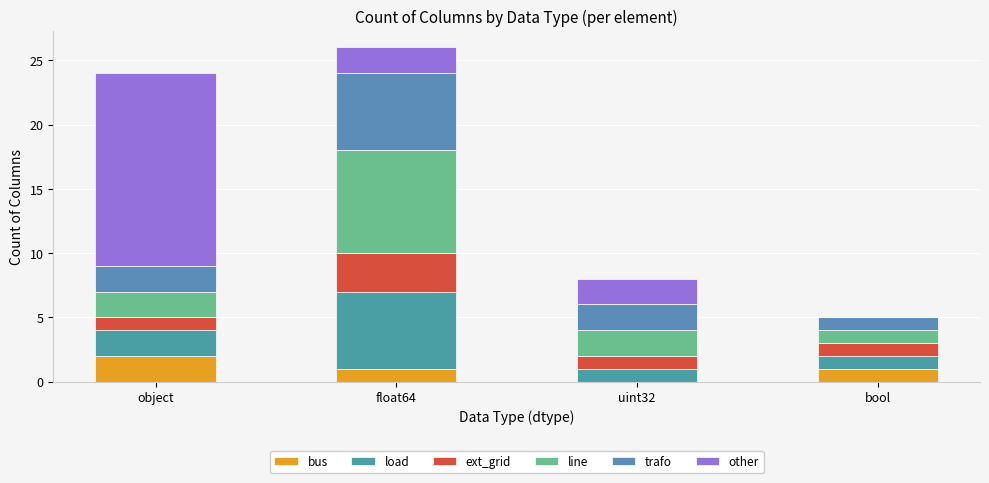

Does the chart contain stacked bars?

Yes